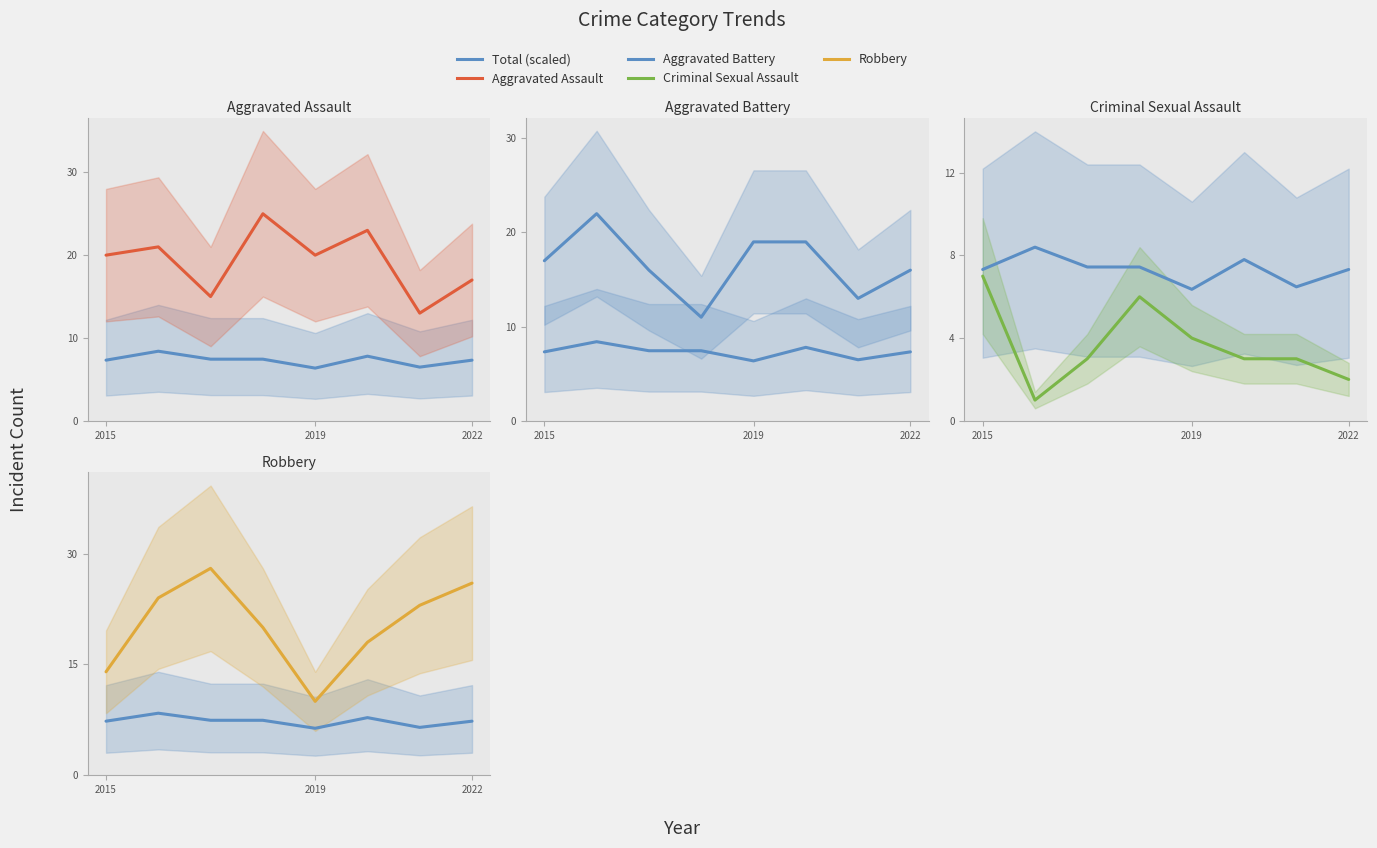

What is the label of the 1st point from the left?

2015